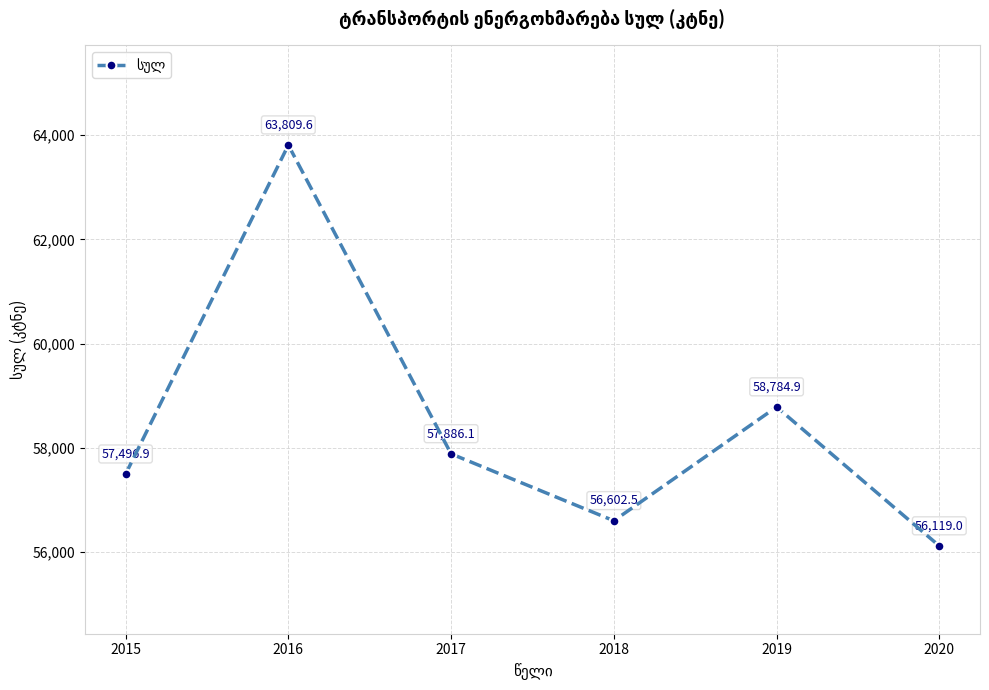

Rank the categories by value from lowest to highest.

2020, 2018, 2015, 2017, 2019, 2016